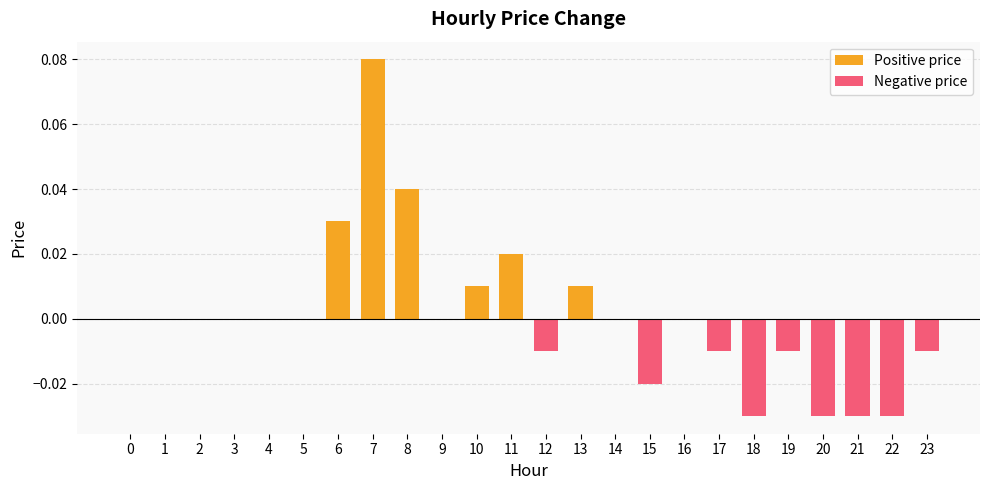

Which series has the largest total across all categories?

Positive price